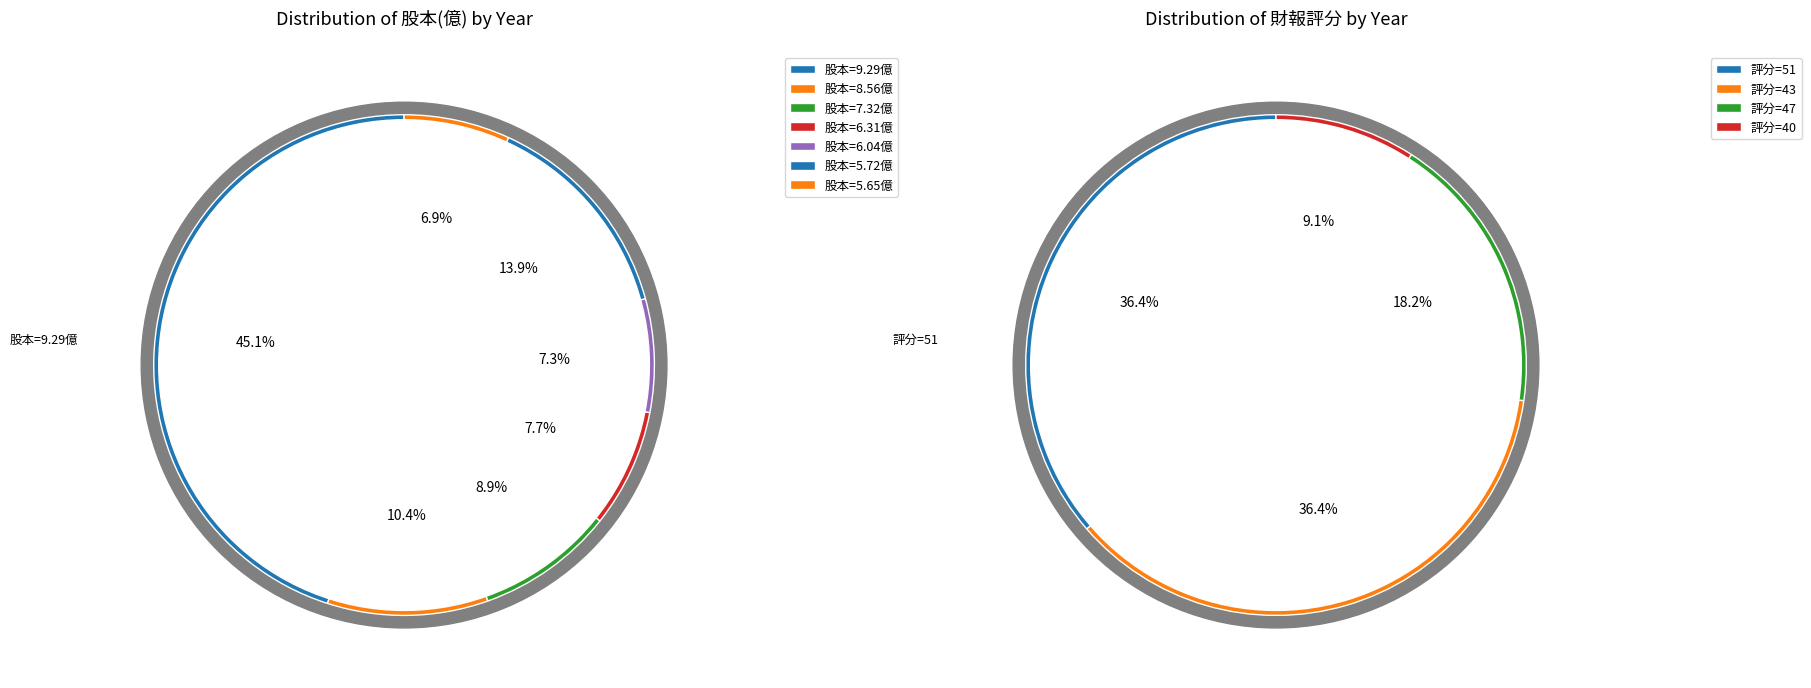

What percentage do 2013 and 2021 together represent?

18.2%